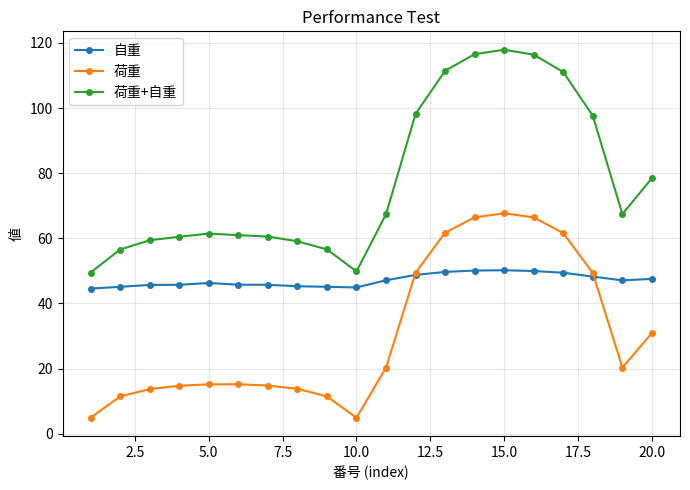

List the series in order of their peak value, lowest first.

自重, 荷重, 荷重+自重